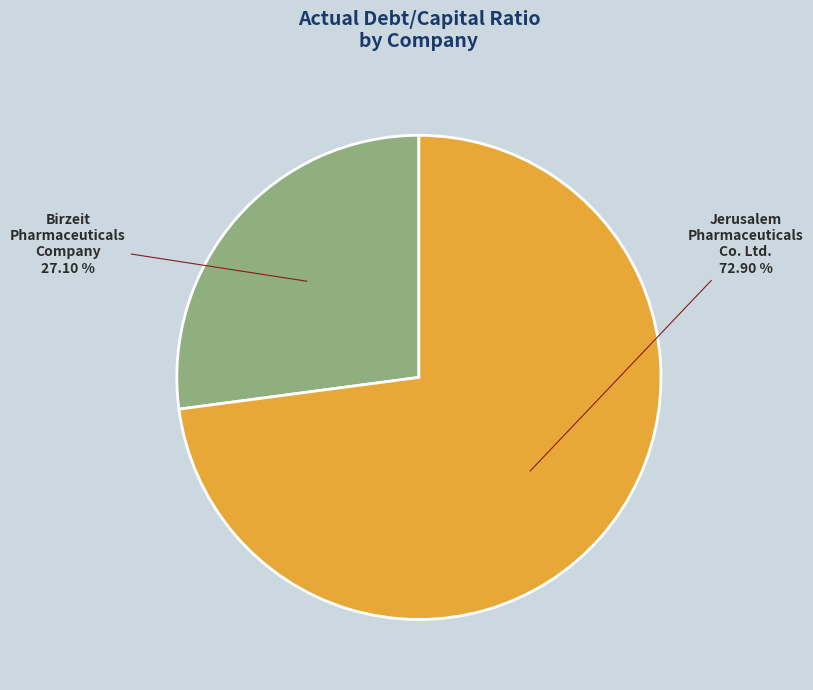

Does any single category account for the majority?

Yes